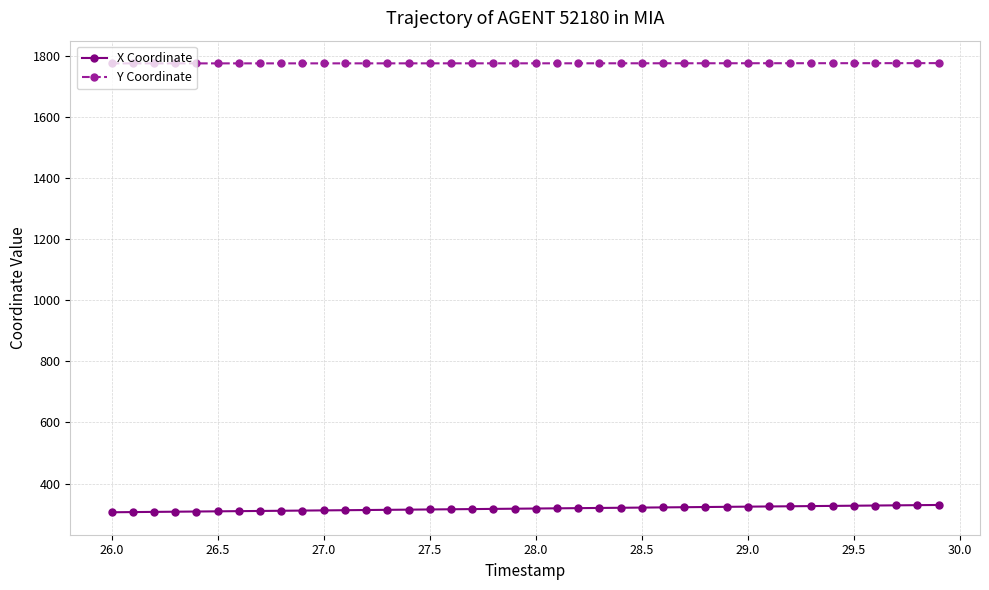

What are all the series names shown in the legend?

X Coordinate, Y Coordinate